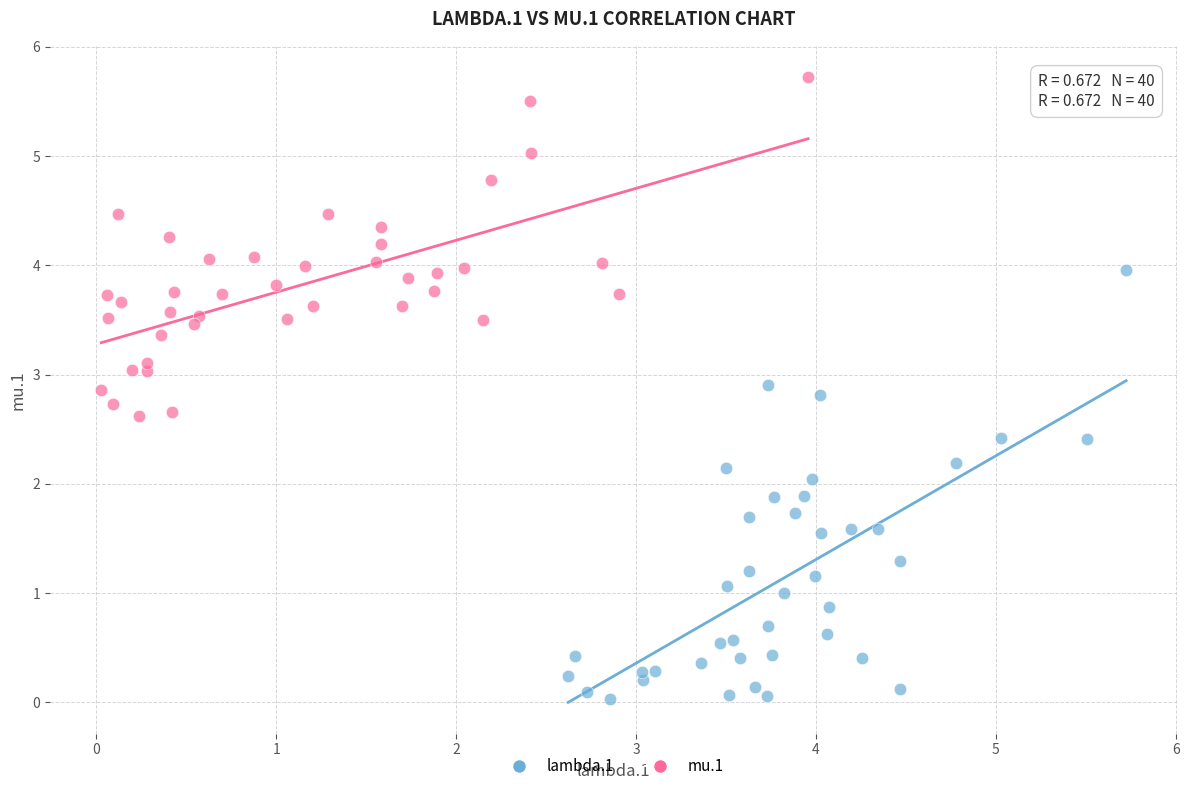

Which series contains the highest Y value?

mu.1